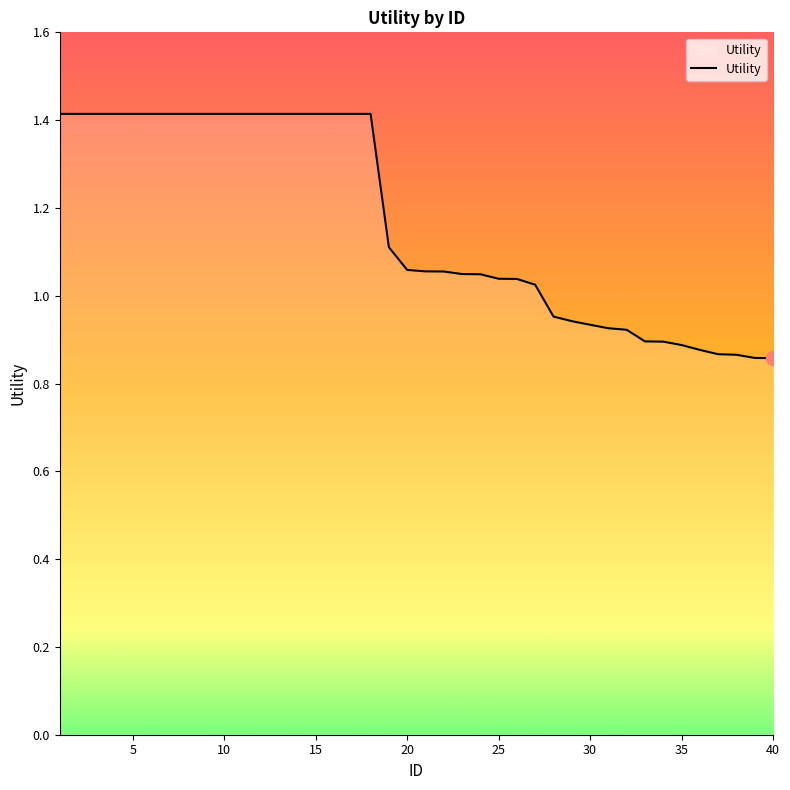

What is the greatest value displayed?

1.4